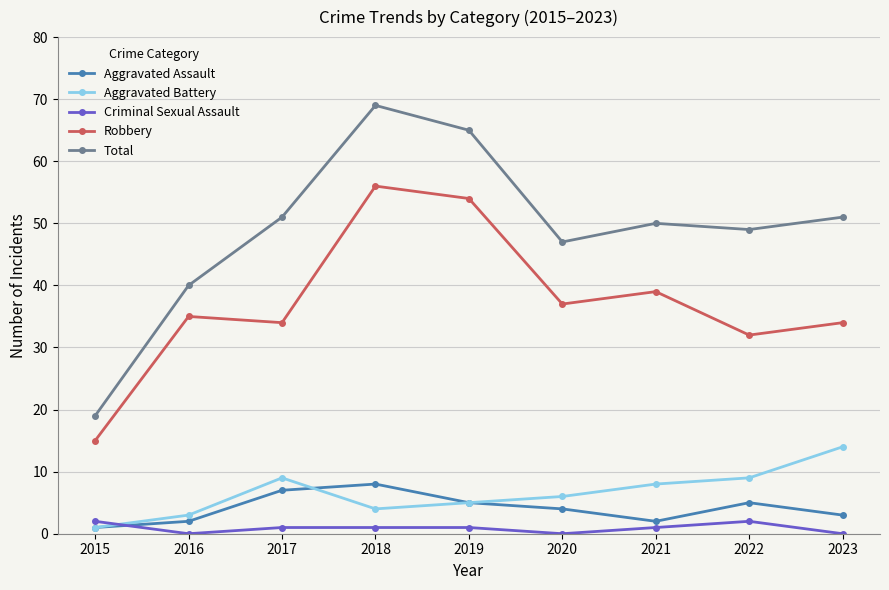

At which category does Aggravated Assault reach its first local valley?

2021